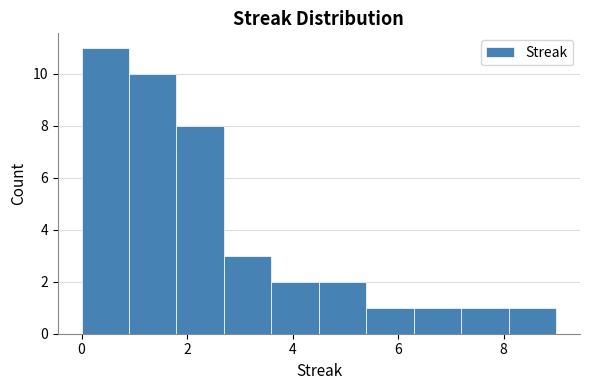

How tall is the bar that spans 2.7 to 3.6 on the x-axis? Neither the bar edges nor the heights are printed on the chart, so give them approximately, as read against the axes.

3